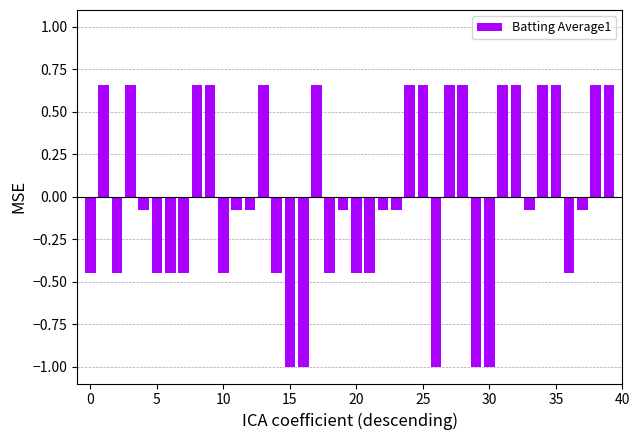

What is the smallest value displayed?

-1.0